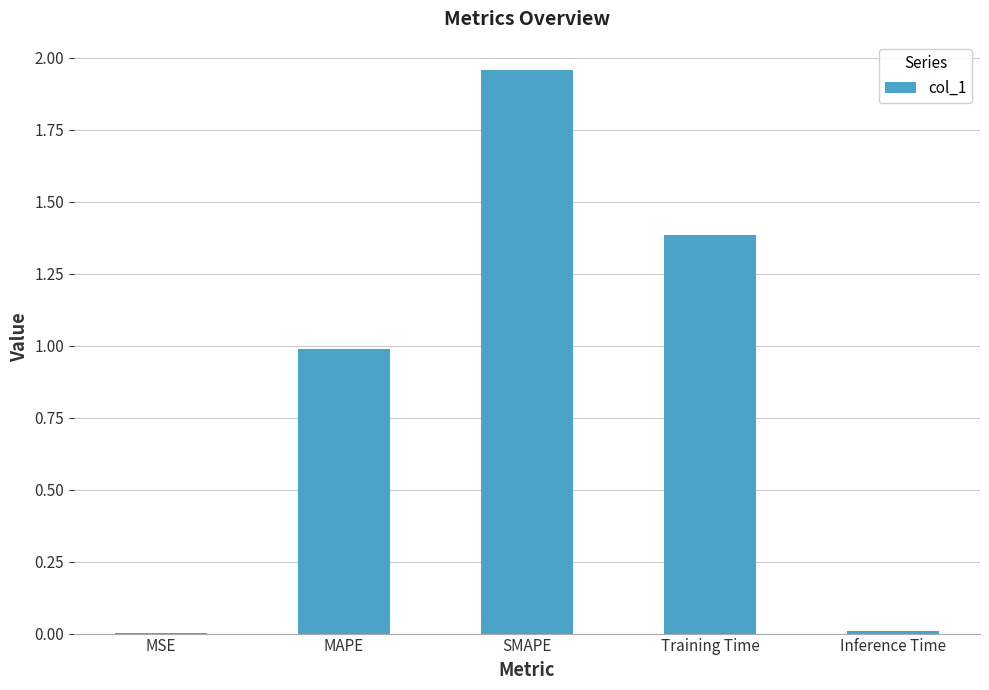

What is the sum of the values at MAPE and Inference Time?

1.0